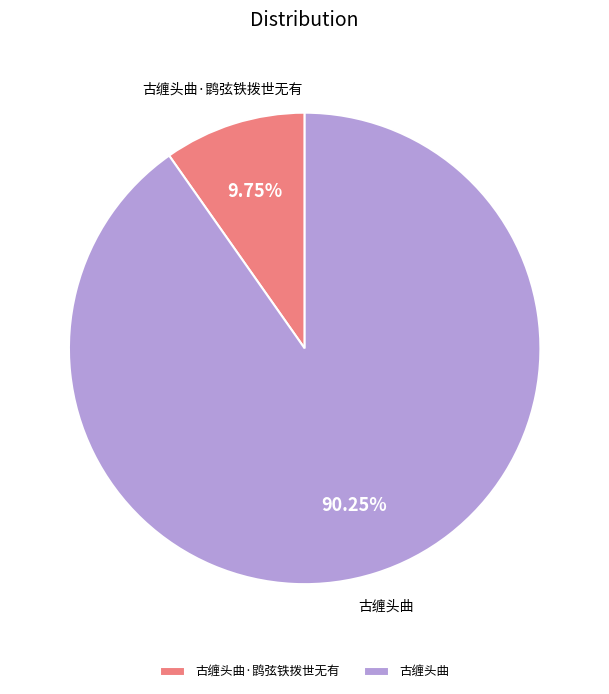

What is the majority slice?

古缠头曲